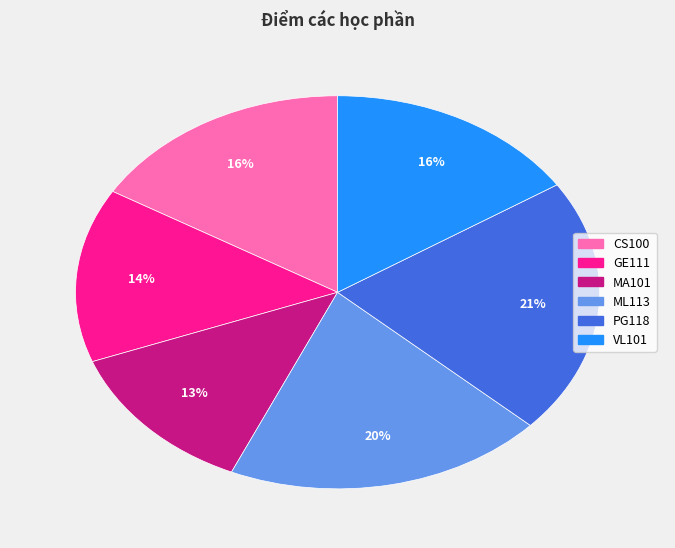

Which slice is the smallest?

MA101